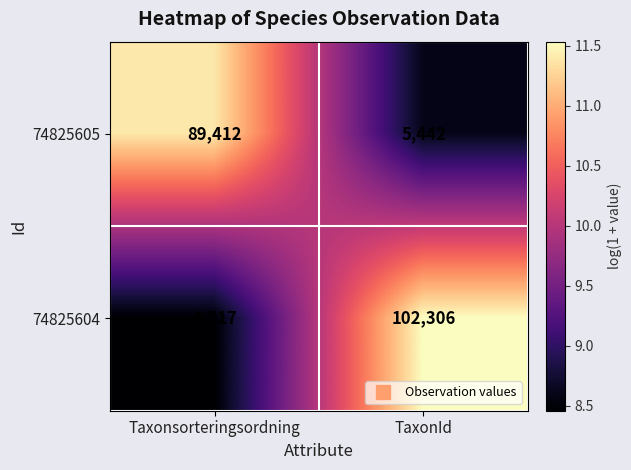

Where is 74825604 nearest to the value 53511?

Taxonsorteringsordning